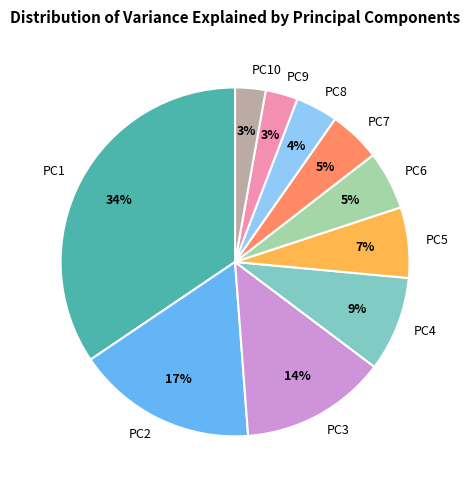

Do PC6 and PC5 together represent more than half of the pie?

No